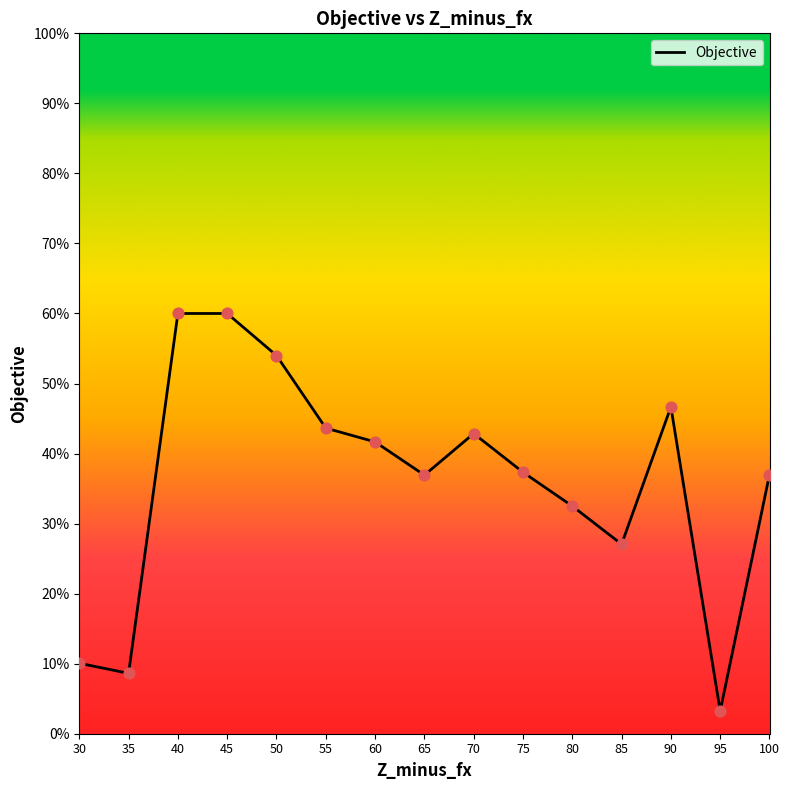

Which has a higher value, 70 or 35?

70